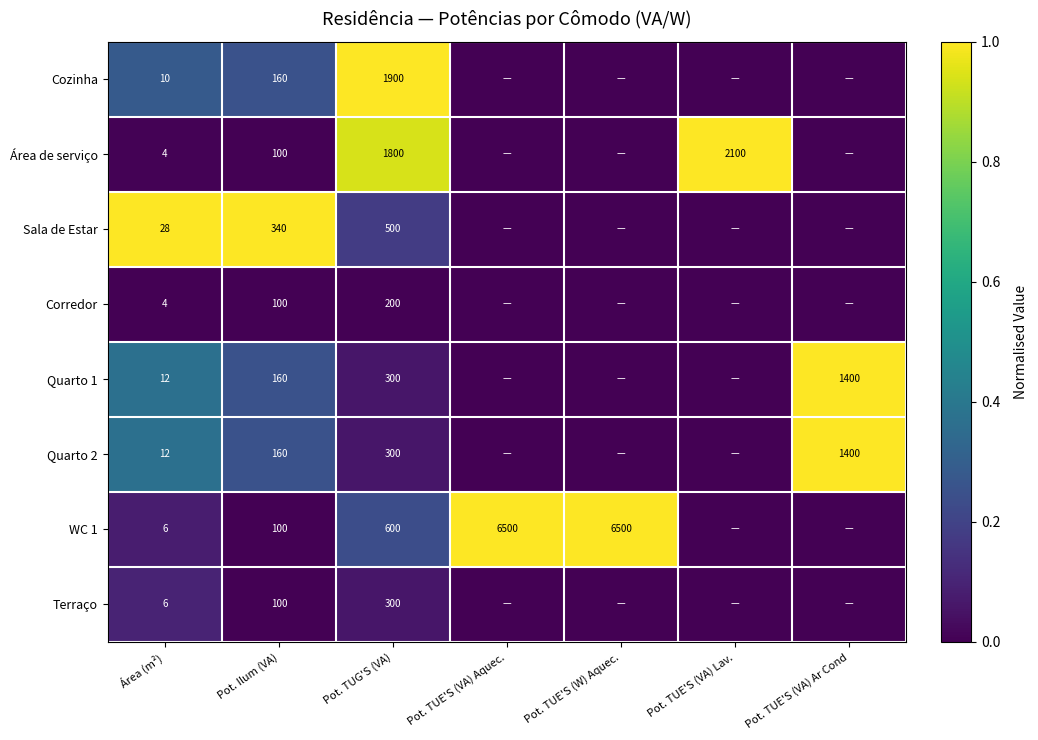

Between Pot. TUE'S (W) Aquec. and Área (m²), which is larger?

Área (m²)